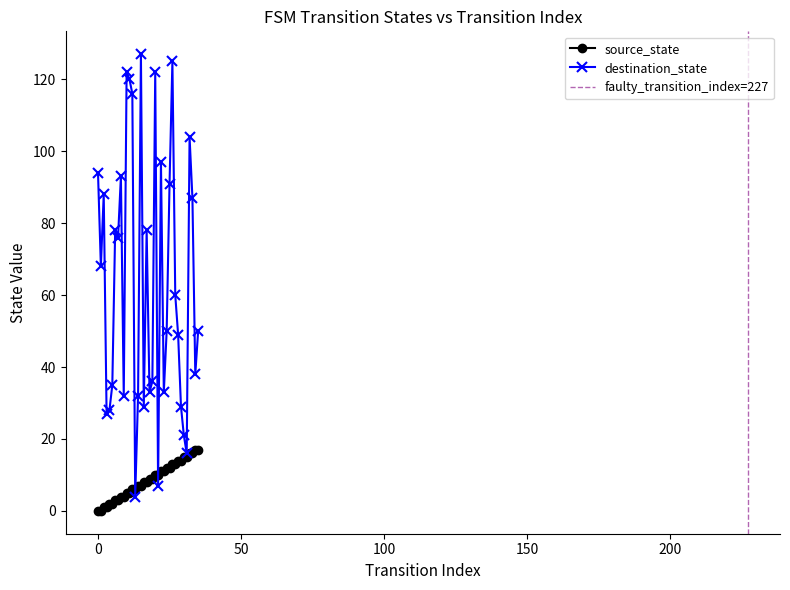

List the series in order of their overall mean, lowest first.

source_state, destination_state